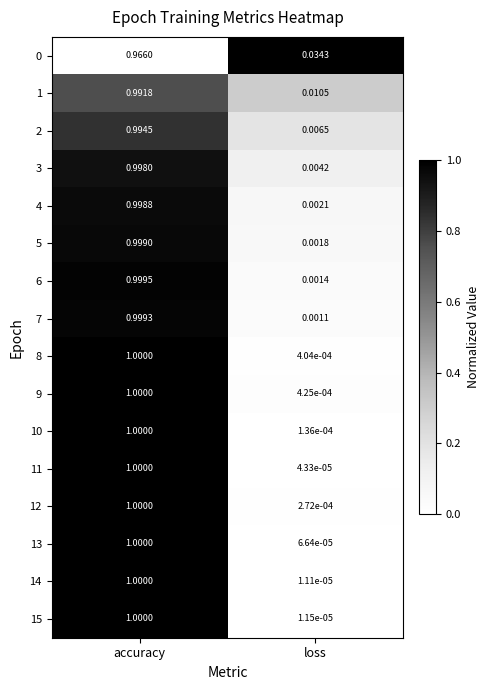

Which series has the widest spread of values?

14